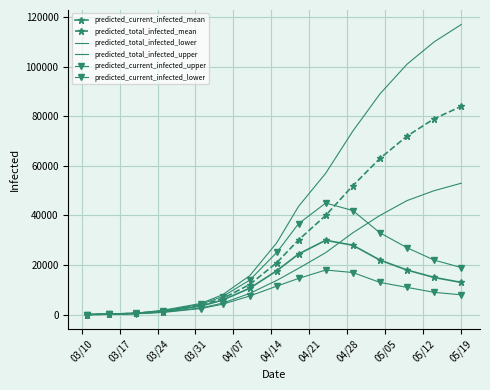

What is the difference between the maximum and second lowest values in the predicted_total_infected_lower series?

52850